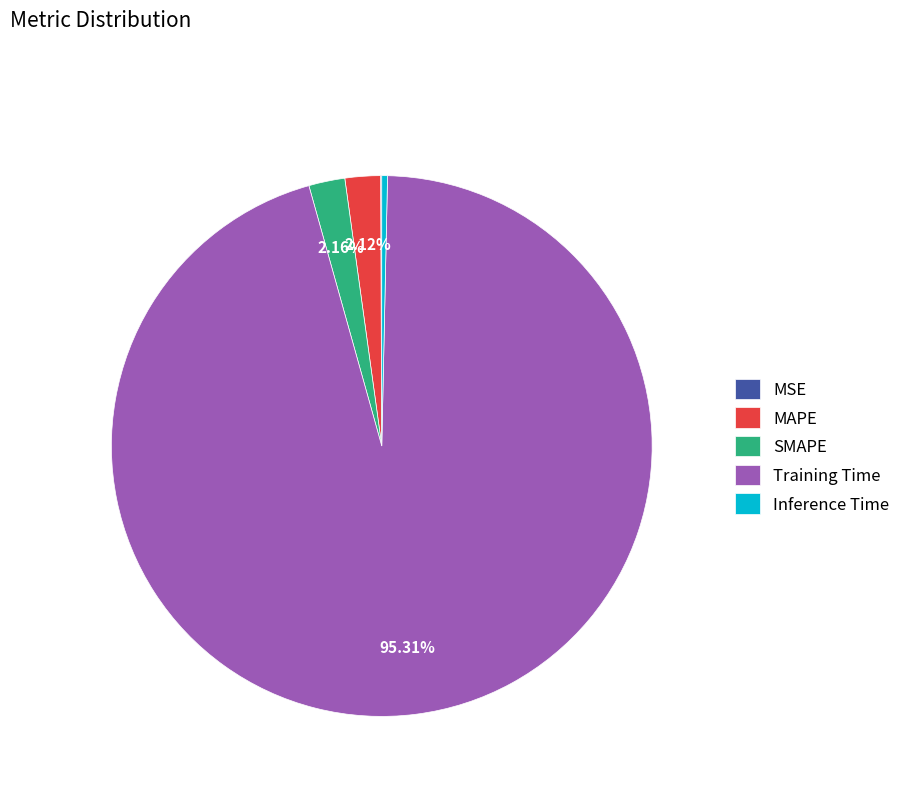

Which category has the biggest portion of the pie?

Training Time